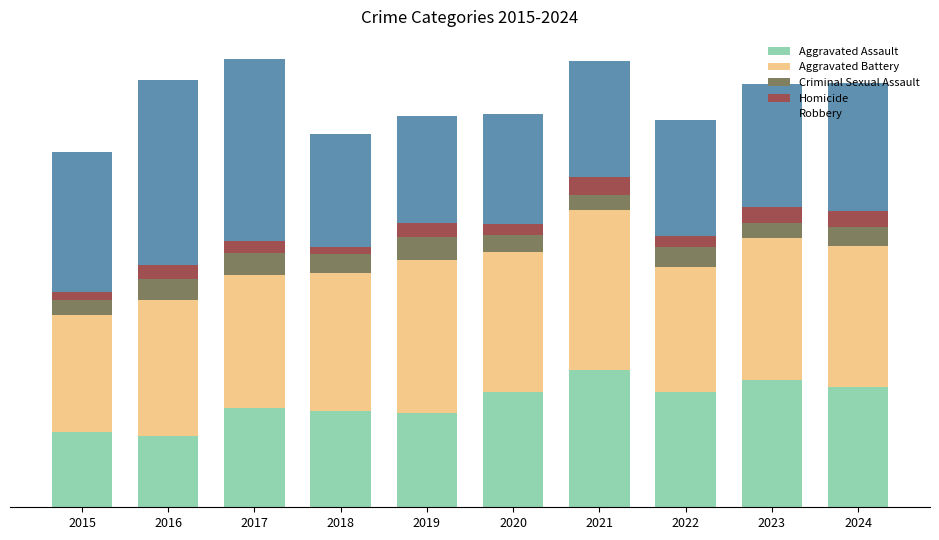

At which category is the sum across all series the highest?

2017